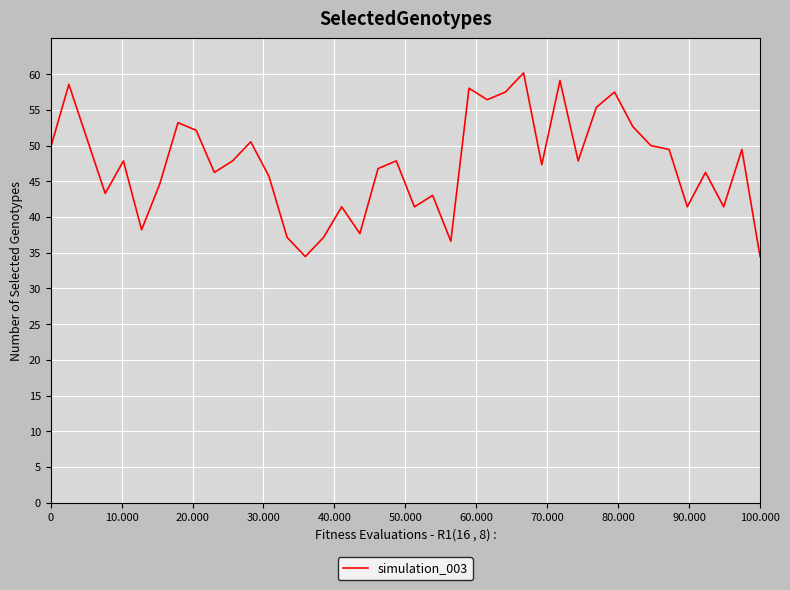

Reading right to left, list all the values displayed in this chart.

34.5	49.5	41.4	46.2	41.4	49.5	50.0	52.7	57.5	55.4	47.9	59.1	47.3	60.2	57.5	56.4	58.0	36.6	43.0	41.4	47.9	46.8	37.7	41.4	37.1	34.5	37.1	45.7	50.5	47.9	46.2	52.1	53.2	44.6	38.2	47.9	43.3	50.9	58.6	49.7